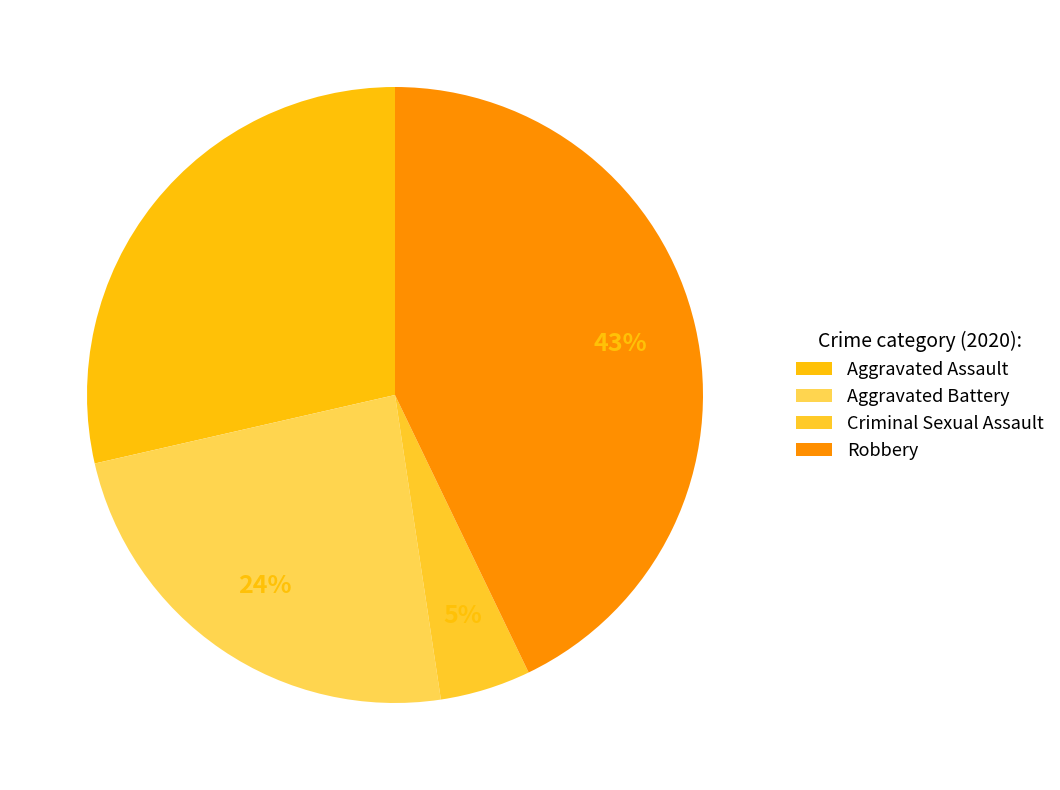

How many slices are in this pie chart?

4